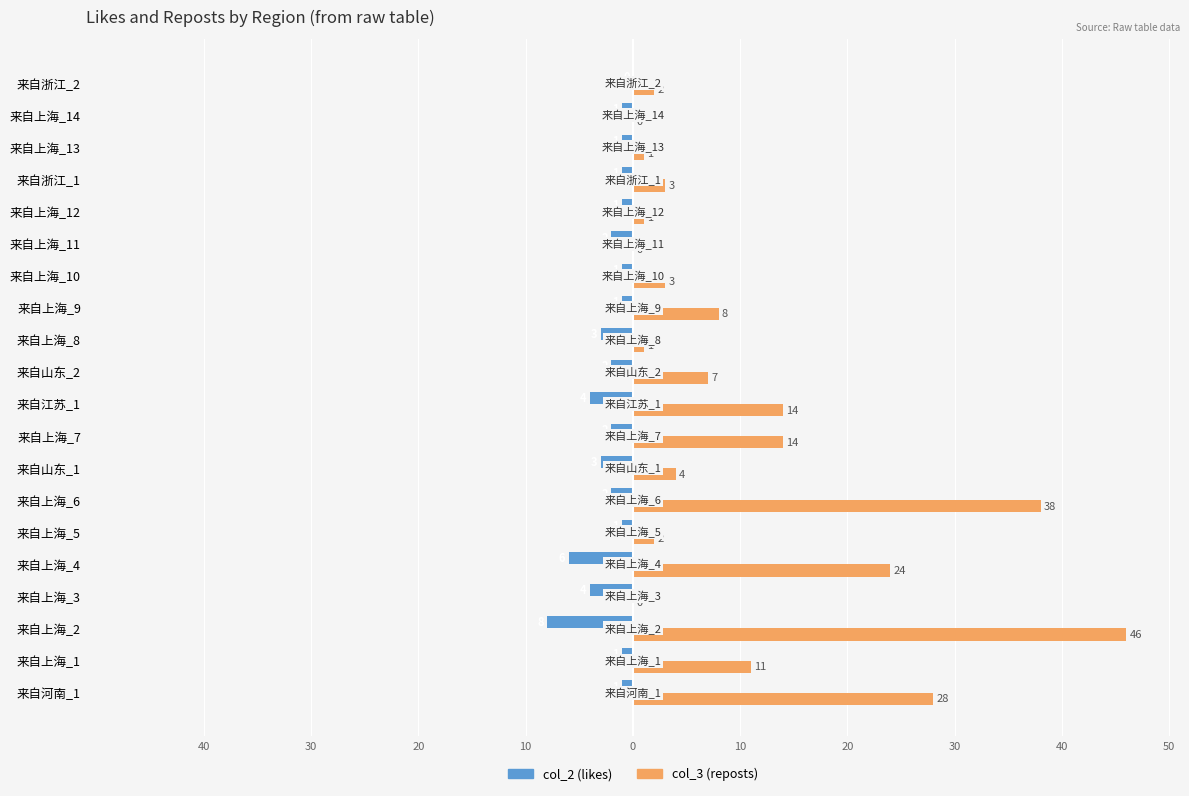

Does the chart contain stacked bars?

No